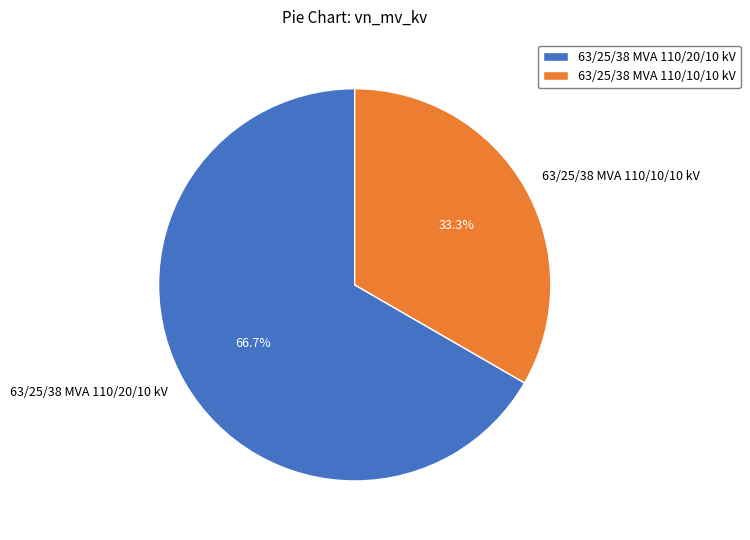

True or false: 63/25/38 MVA 110/10/10 kV accounts for 33% of the total.

True